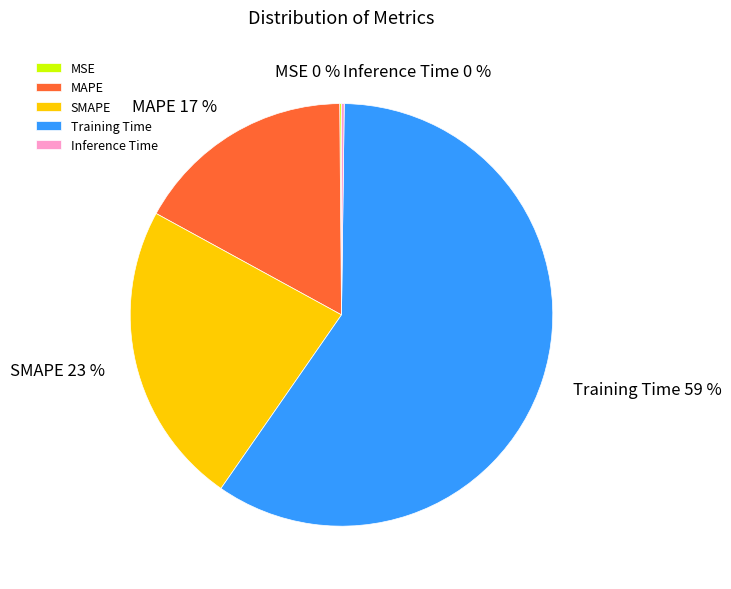

Between MAPE and Training Time, which is larger?

Training Time